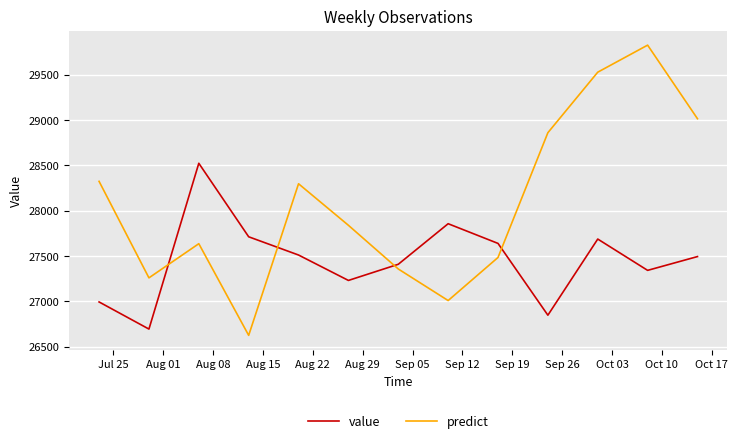

List the series in order of their overall mean, lowest first.

value, predict